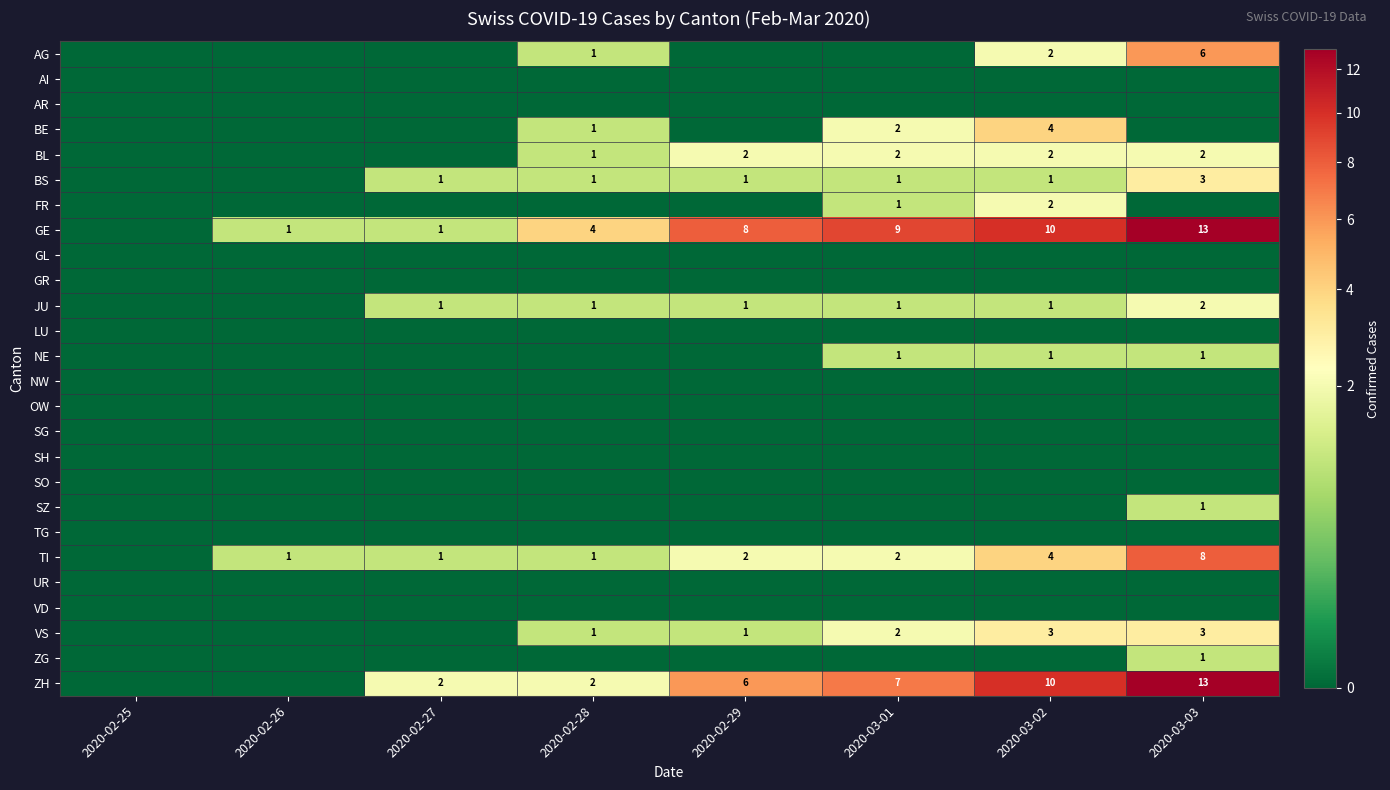

Is the value of BS at 2020-03-03 greater than the value of BL at 2020-03-02?

Yes